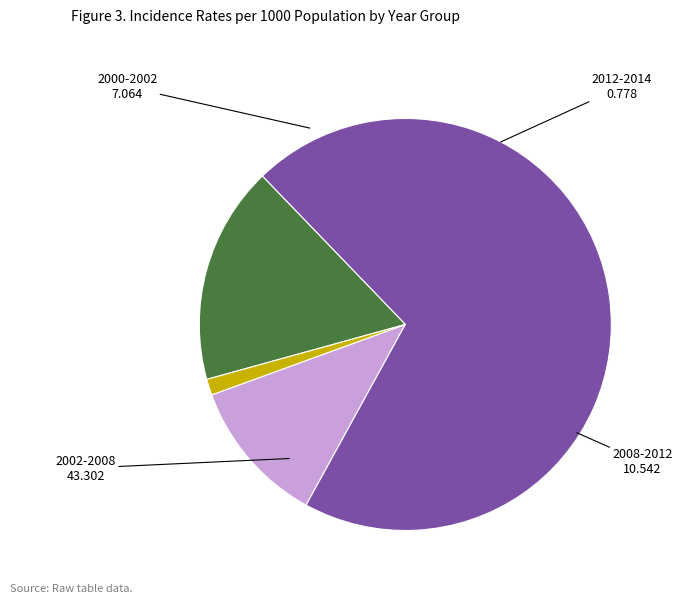

Which category has the biggest portion of the pie?

2002-2008